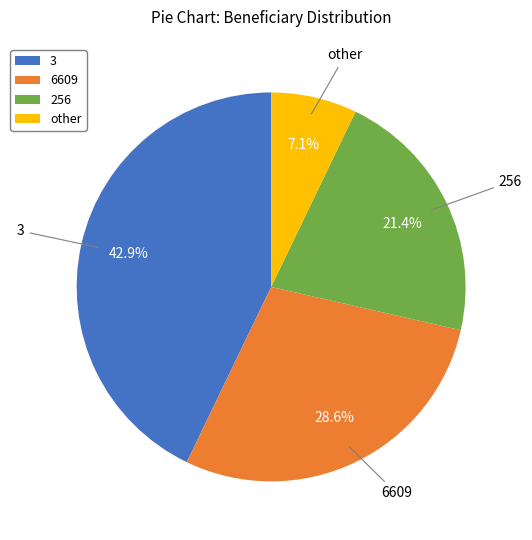

To the nearest percent, what percentage of the pie is 256?

21%